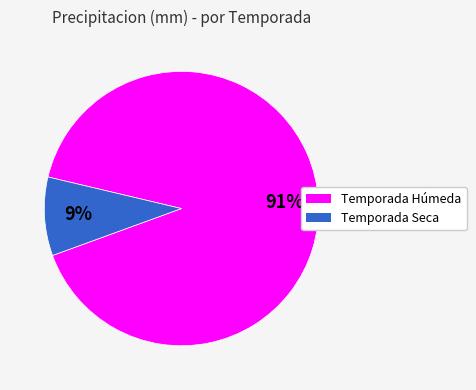

Does any single category account for the majority?

Yes